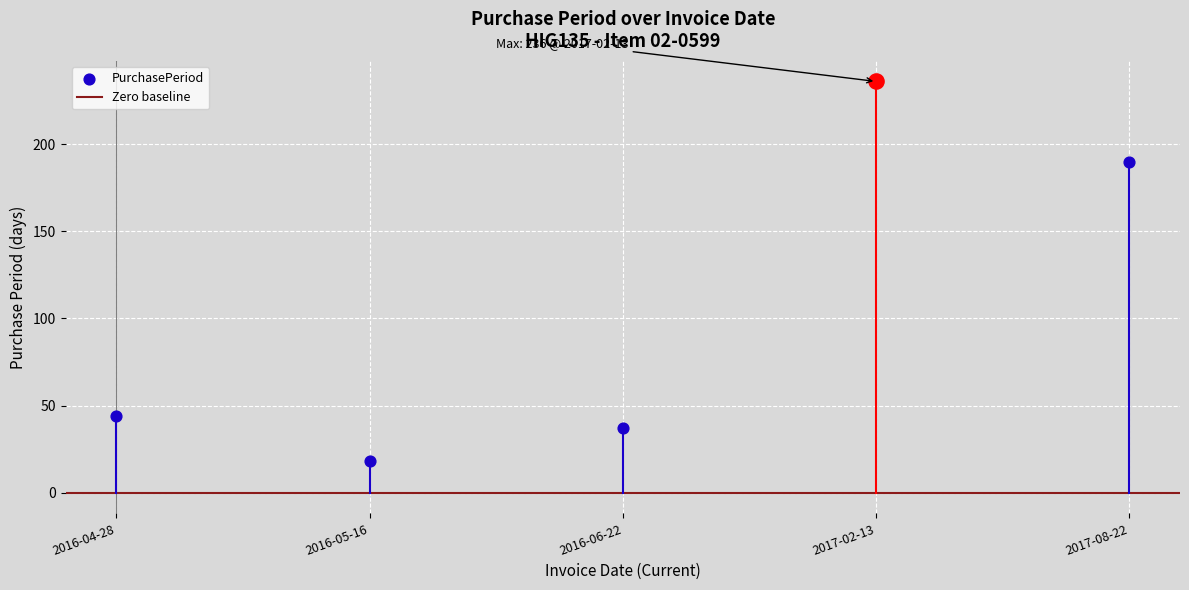

What is the ratio of the value at 2017-08-22 to the value at 2017-02-13?

0.8